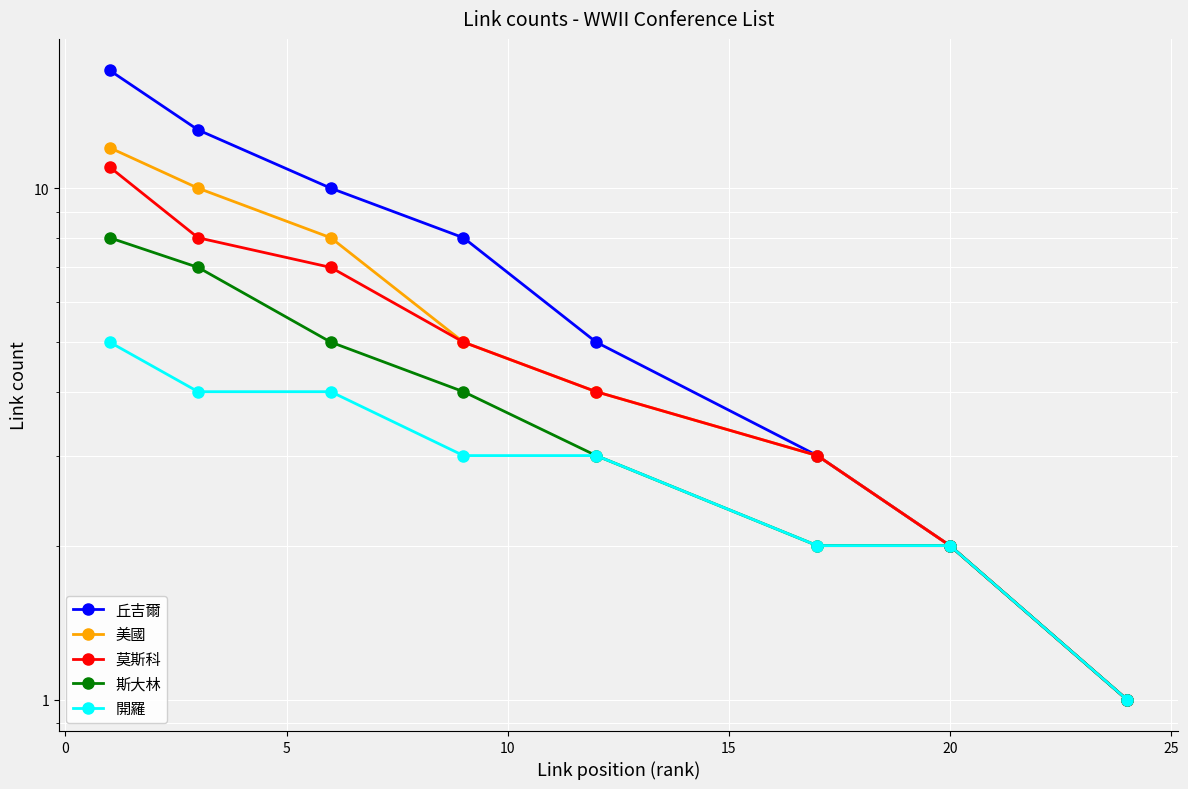

At how many categories does at least one series exceed 15?

1